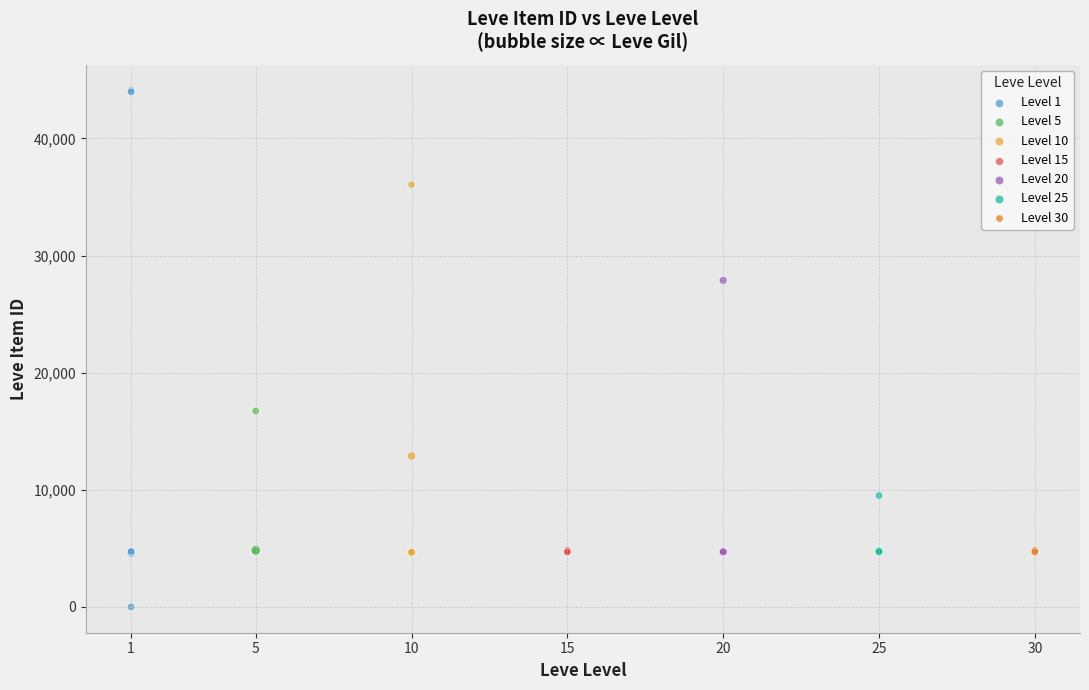

Which series reaches the minimum Y coordinate?

Level 1